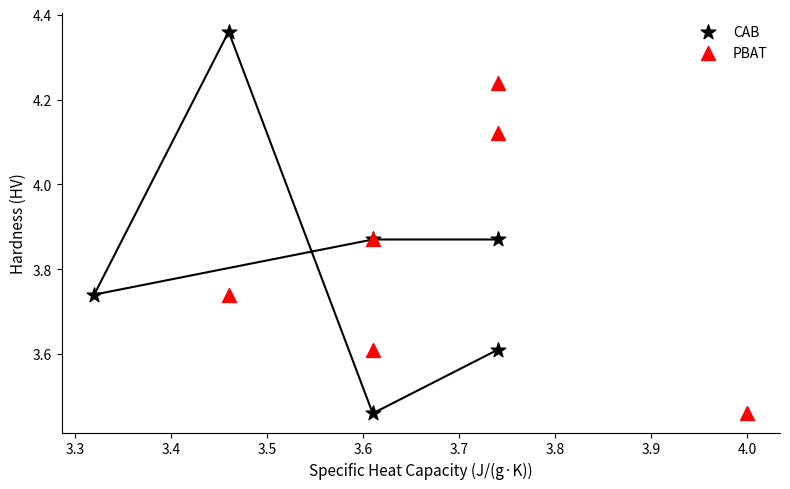

Which series has the largest Y range (max minus min)?

CAB